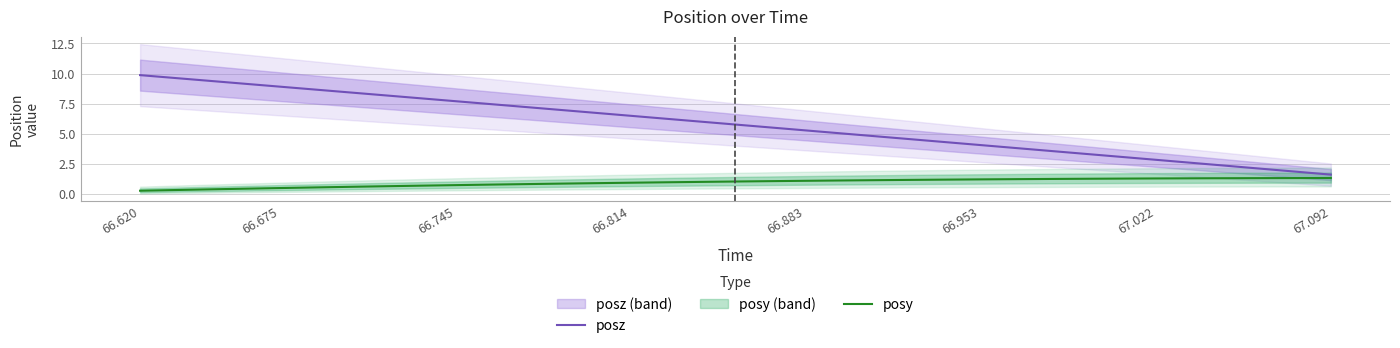

List the series in order of their peak value, highest first.

posz, posy